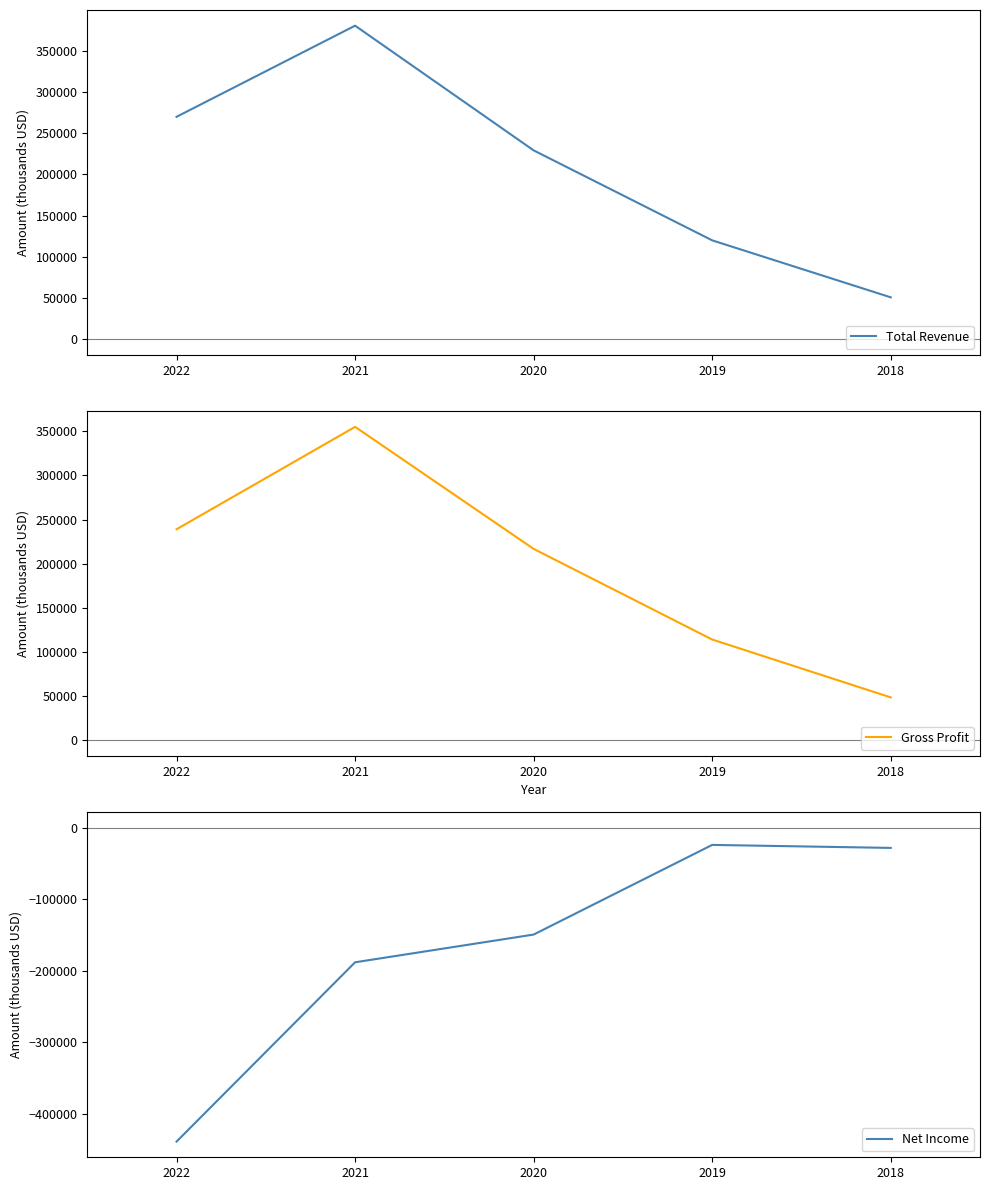

True or false: Net Income has a value of -149100 at 2020.

True